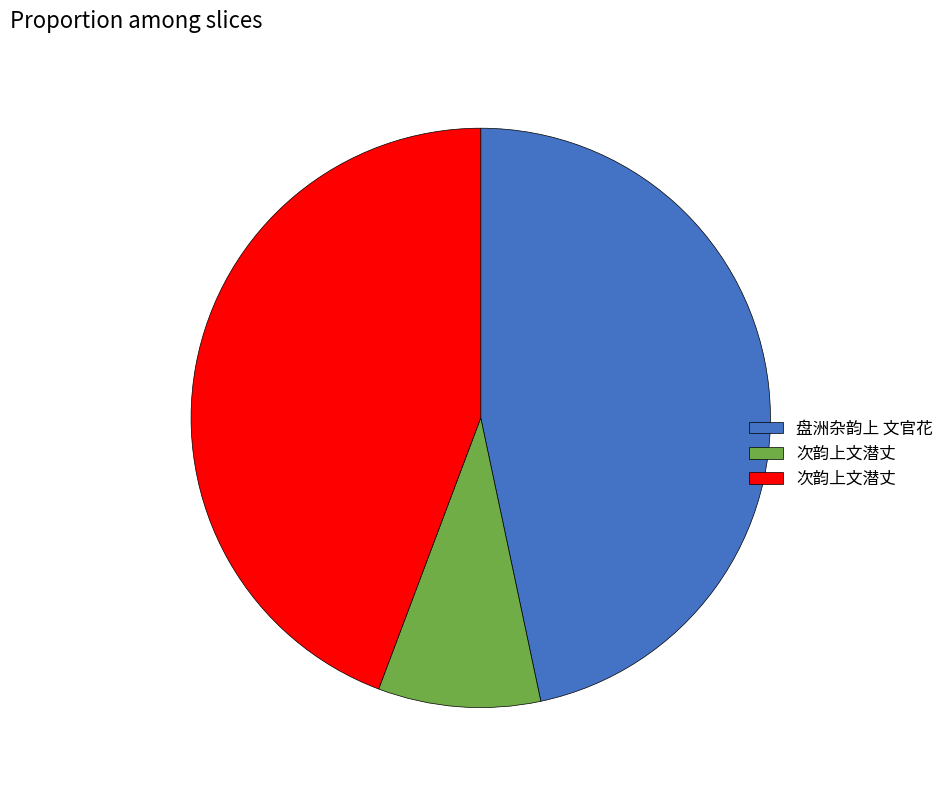

Is there any slice that represents more than half of the pie?

No